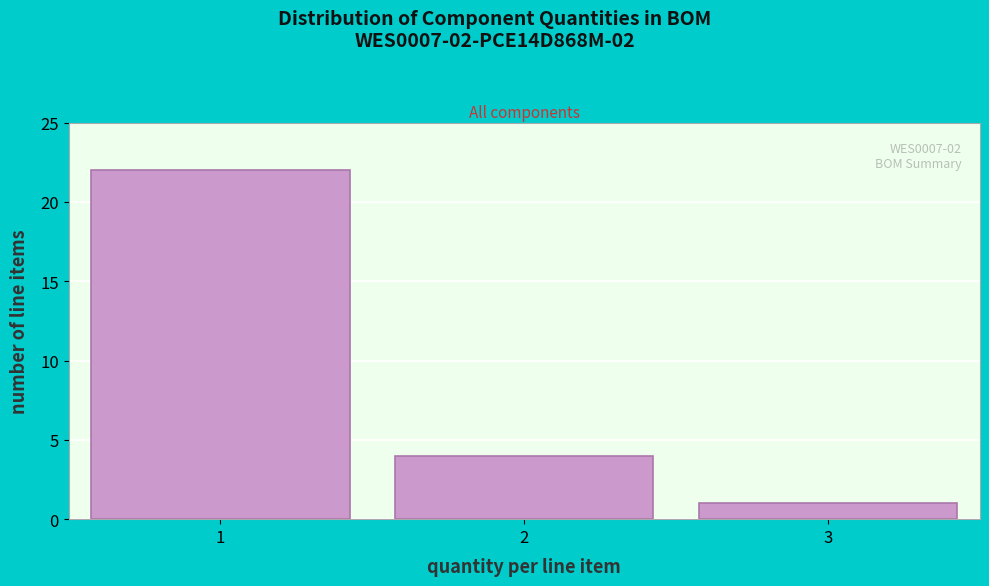

Reading left to right, transcribe all the data shown in this chart.

22	4	1